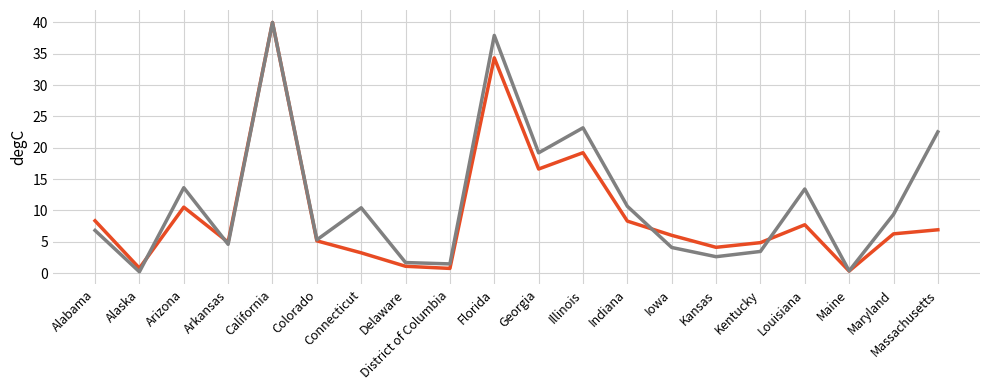

Does the chart display data point markers on the line(s)?

No